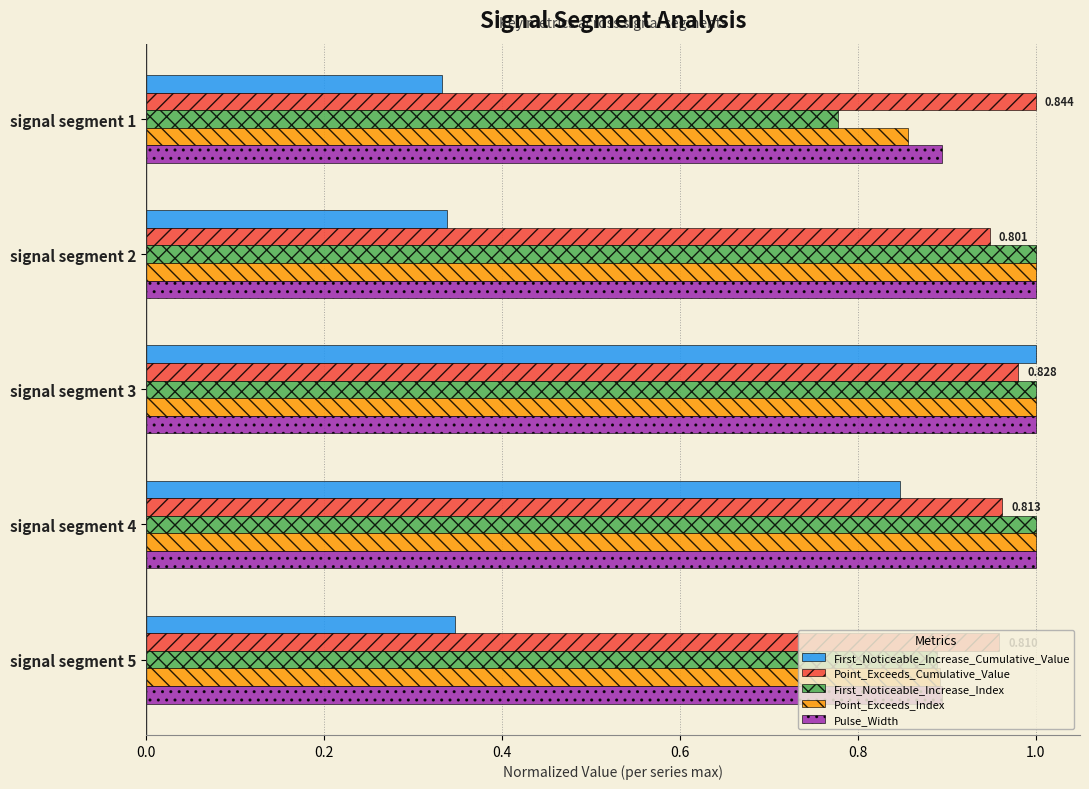

Is the value of First_Noticeable_Increase_Index at signal segment 1 greater than the value of Pulse_Width at signal segment 1?

No